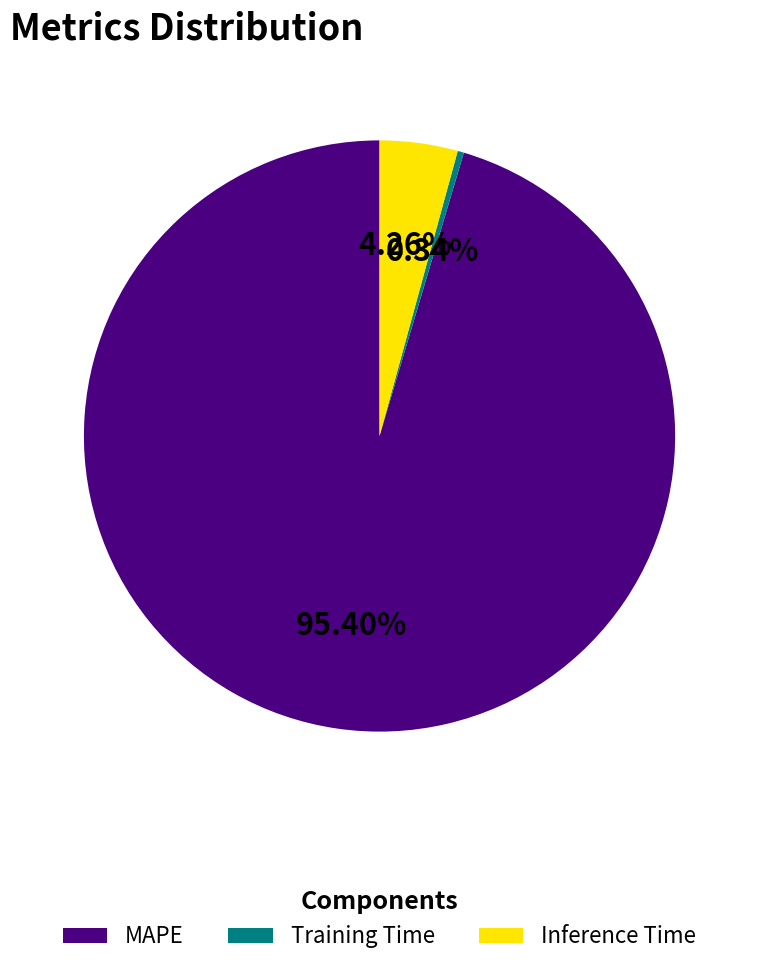

Do MAPE and Inference Time together represent more than half of the pie?

Yes